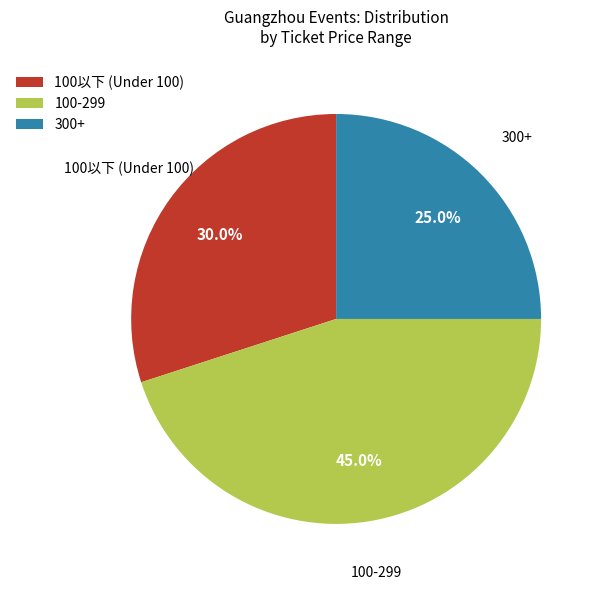

What is the ratio of the value at 100以下 (Under 100) to the value at 300+?

1.2